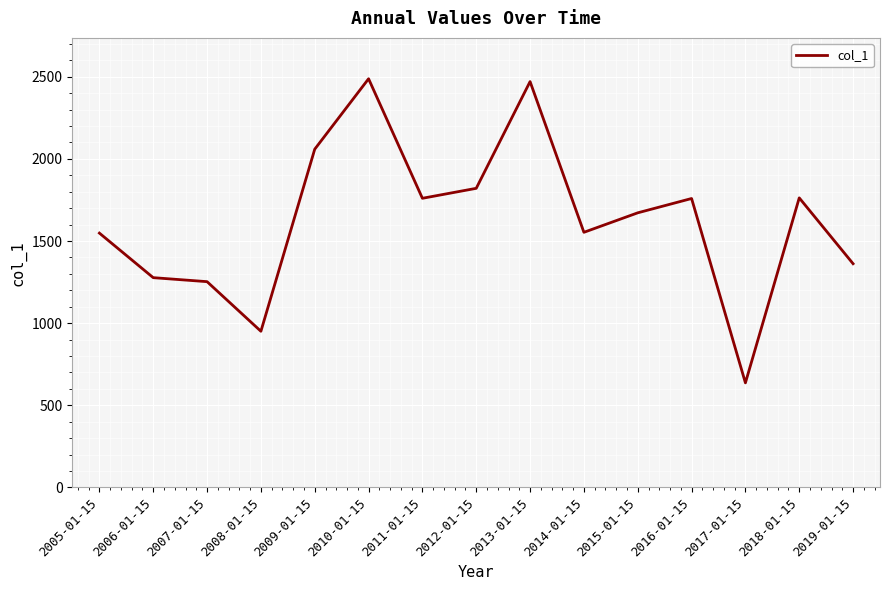

Where is the first local minimum?

2008-01-15